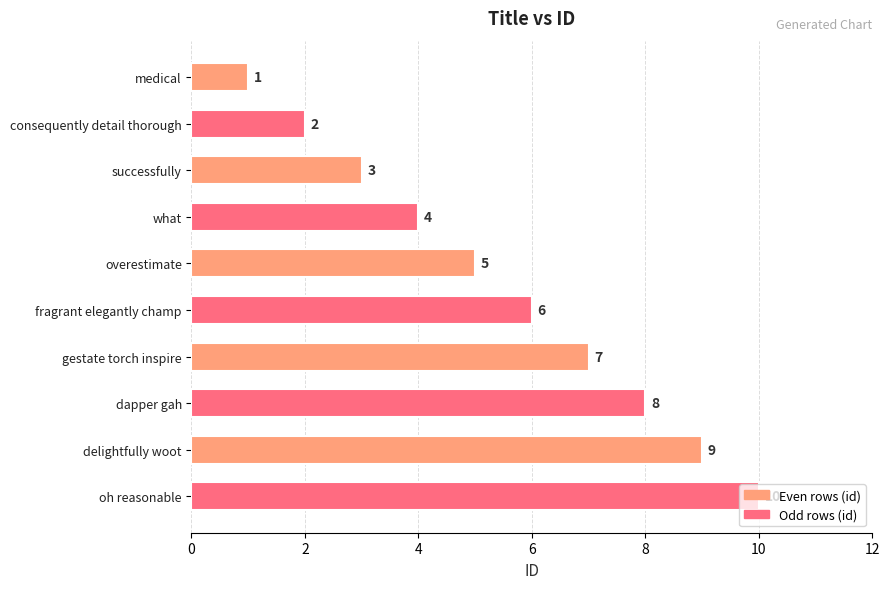

Which has a higher value, oh reasonable or delightfully woot?

oh reasonable